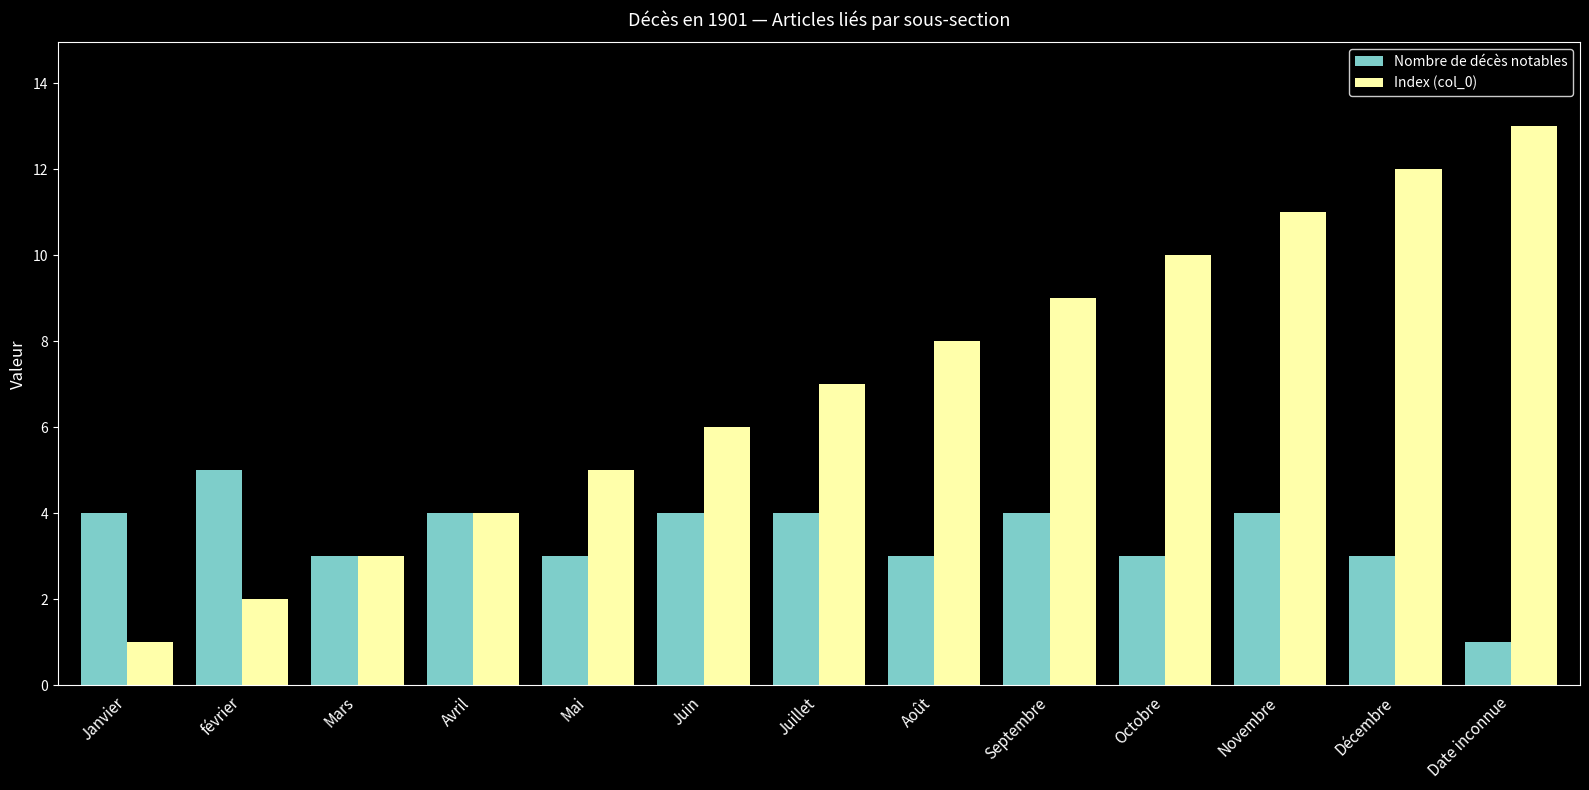

How many bars are there in total?

26